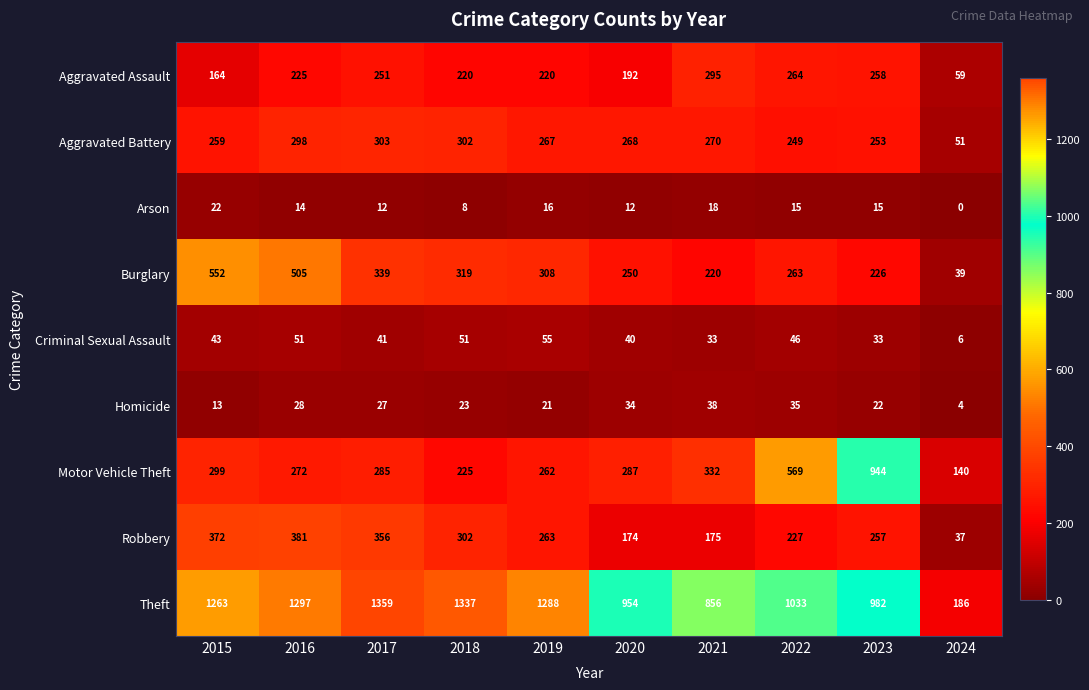

Which series changed the most between 2019 and 2020?

Theft